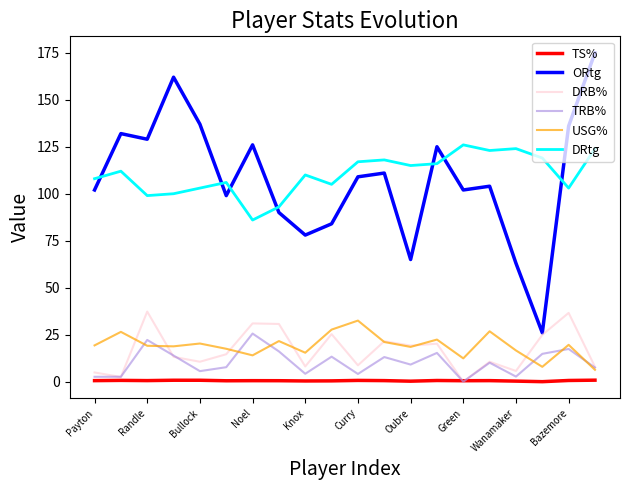

Which series has the widest spread of values?

ORtg